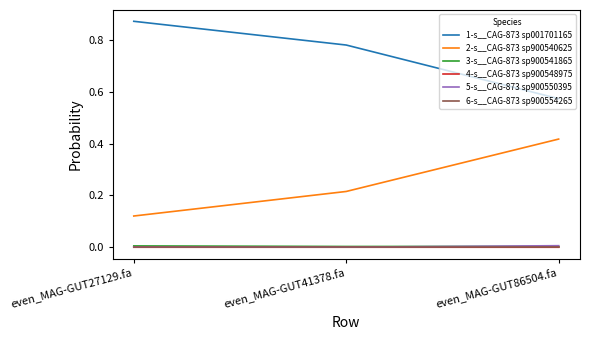

Which series has the largest total across all categories?

1-s__CAG-873 sp001701165